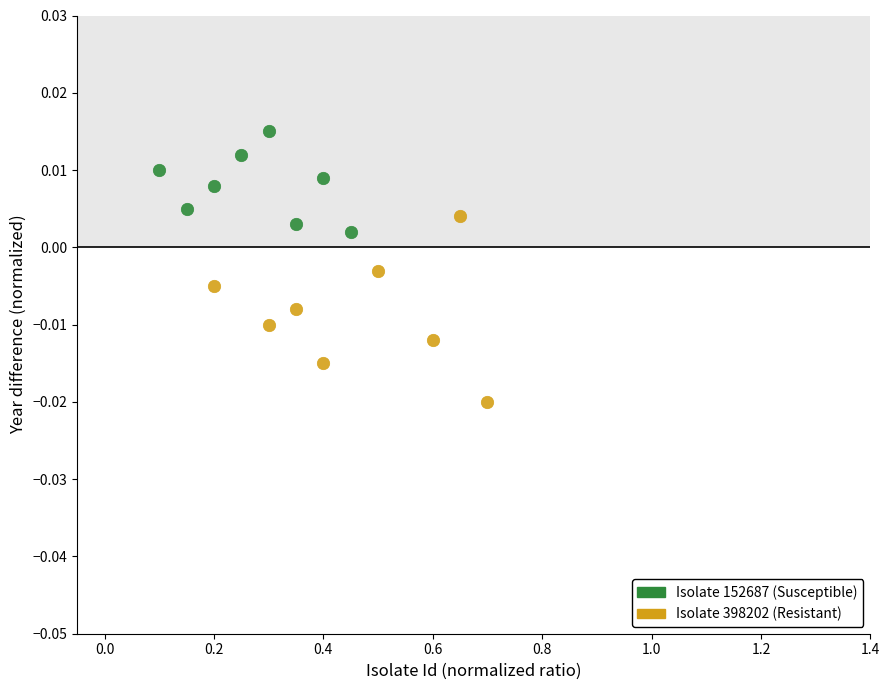

What are all the series names shown in the legend?

Isolate 152687 (Susceptible), Isolate 398202 (Resistant)